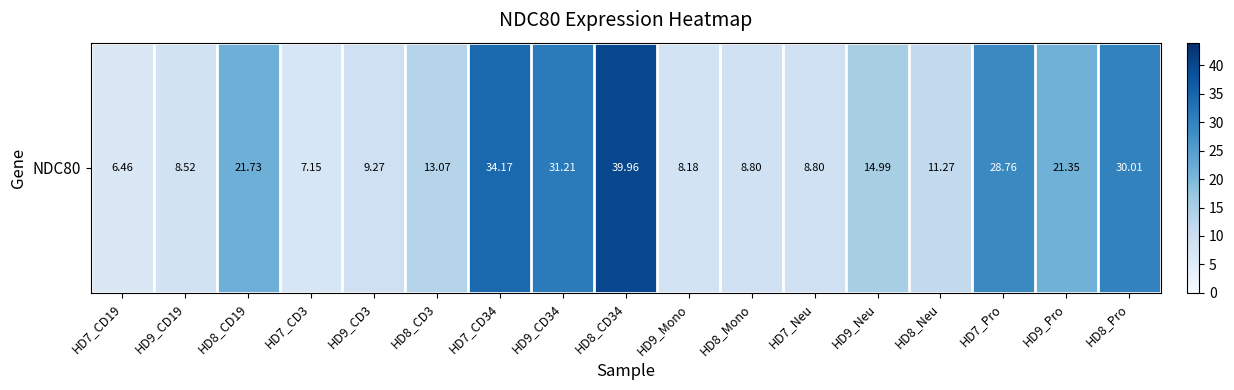

Count the number of values greater than 13.

9